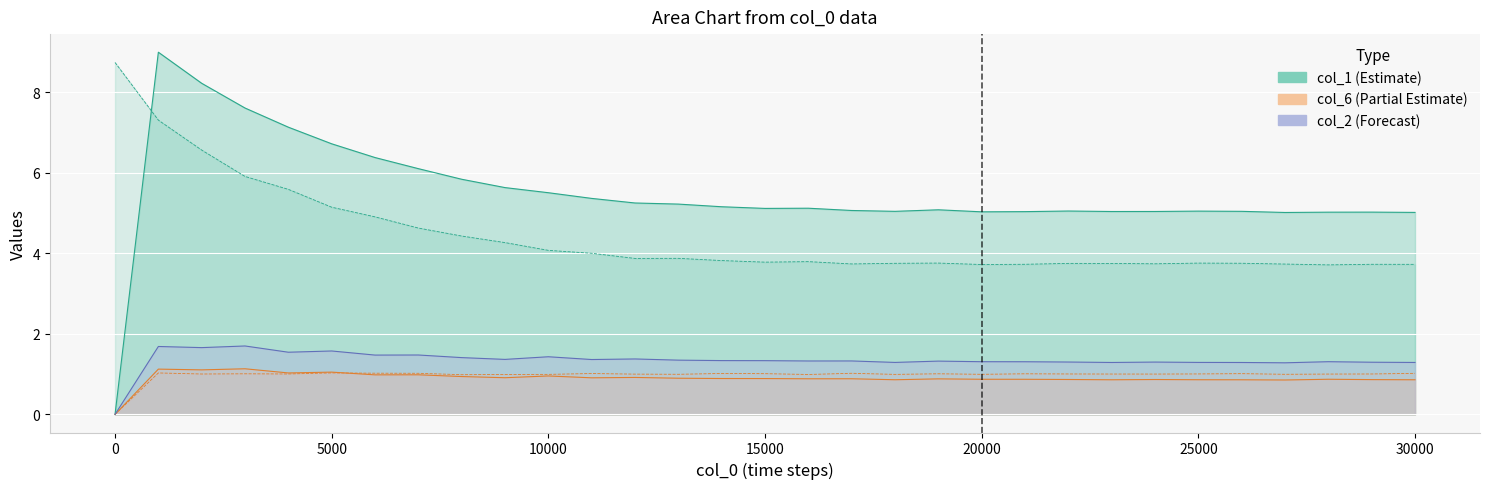

At how many categories does at least one series exceed 4?

31